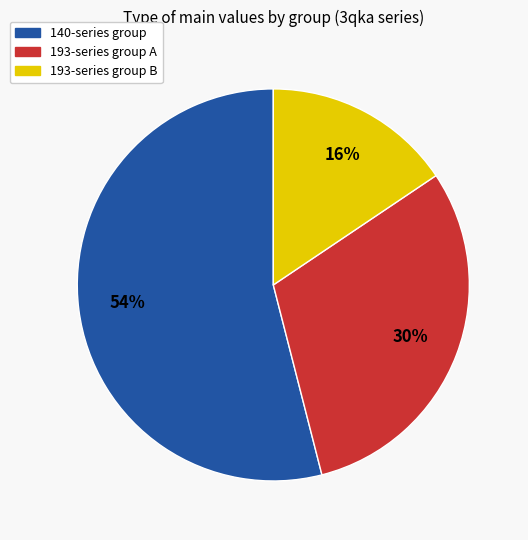

To the nearest percent, what is the average slice percentage?

33%